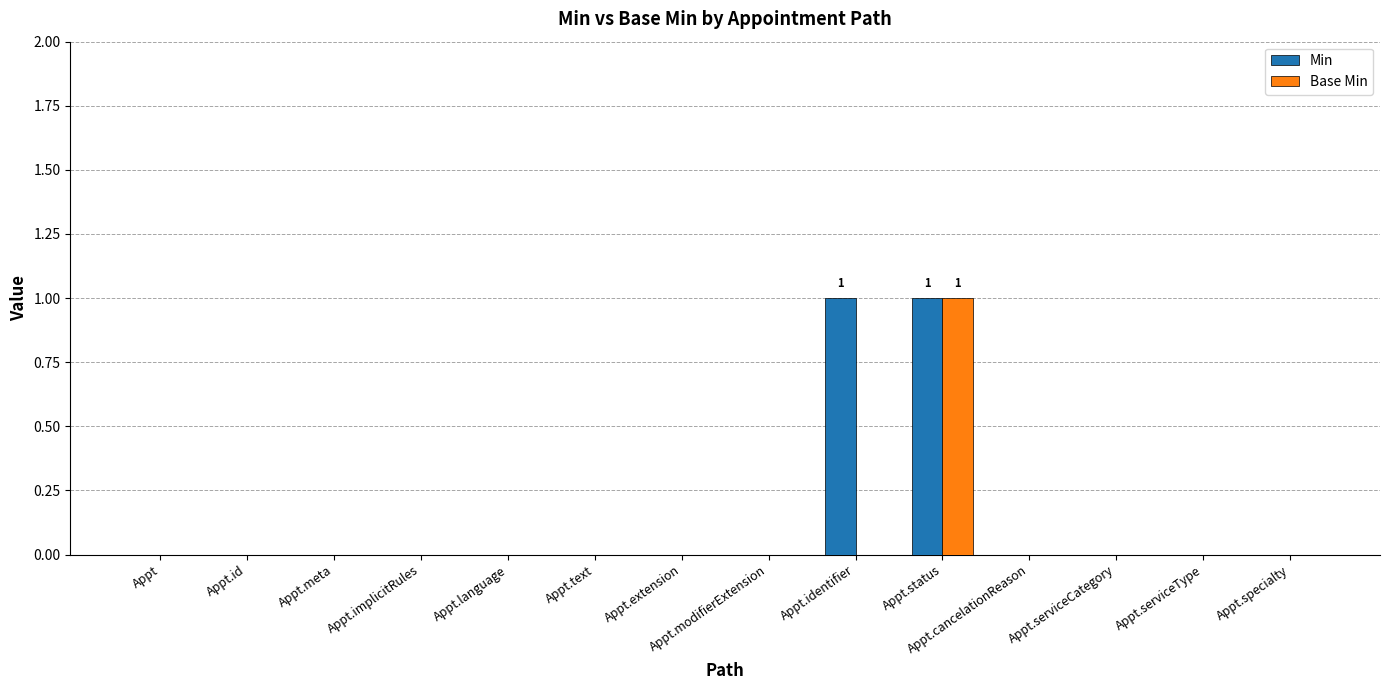

At which category is the sum across all series the highest?

Appt.status